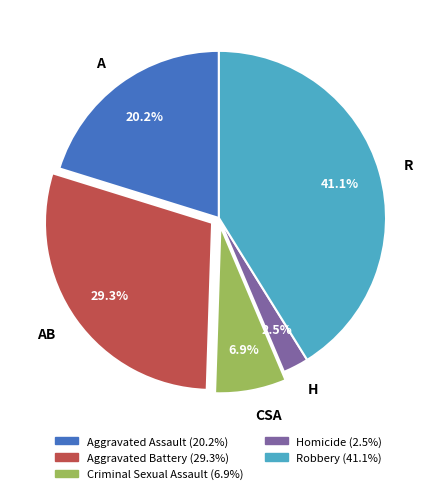

Does any single category account for the majority?

No